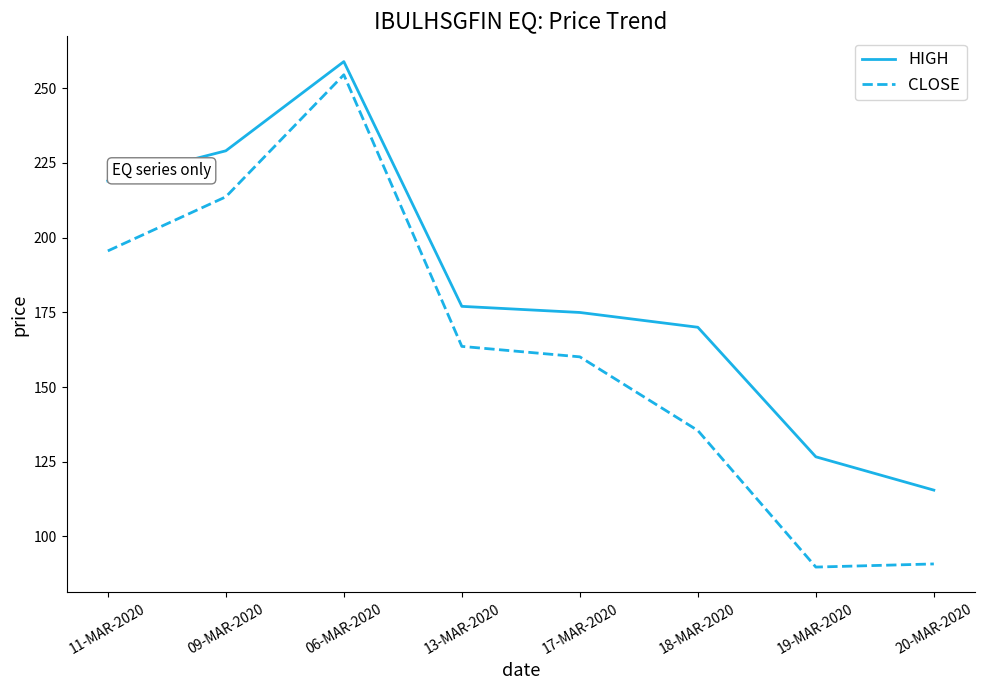

List the labels in order of HIGH value, largest first.

06-MAR-2020, 09-MAR-2020, 11-MAR-2020, 13-MAR-2020, 17-MAR-2020, 18-MAR-2020, 19-MAR-2020, 20-MAR-2020